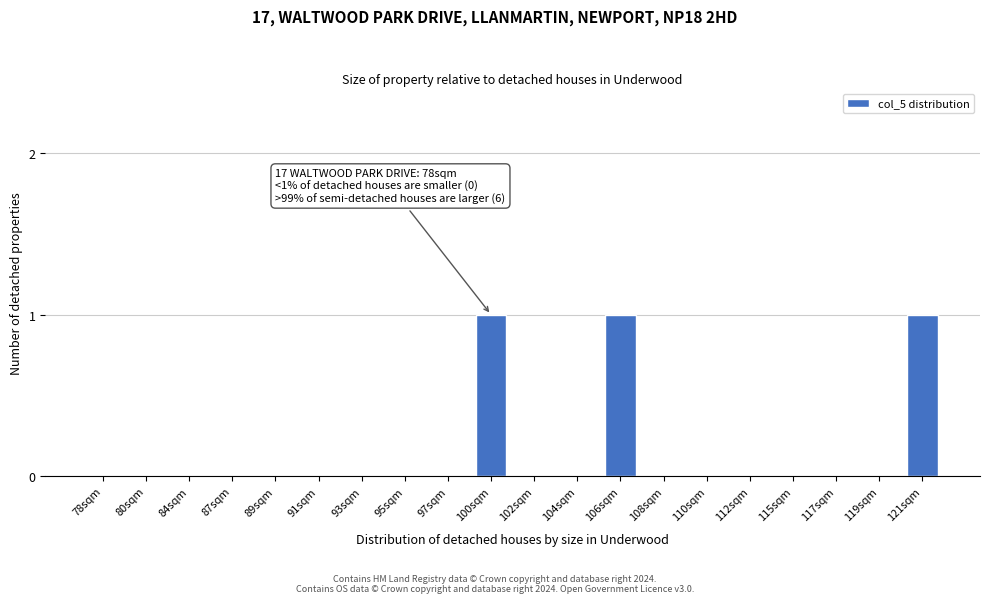

Reading left to right, transcribe all the data shown in this chart.

78sqm=0	80sqm=0	84sqm=0	87sqm=0	89sqm=0	91sqm=0	93sqm=0	95sqm=0	97sqm=0	100sqm=1	102sqm=0	104sqm=0	106sqm=1	108sqm=0	110sqm=0	112sqm=0	115sqm=0	117sqm=0	119sqm=0	121sqm=1